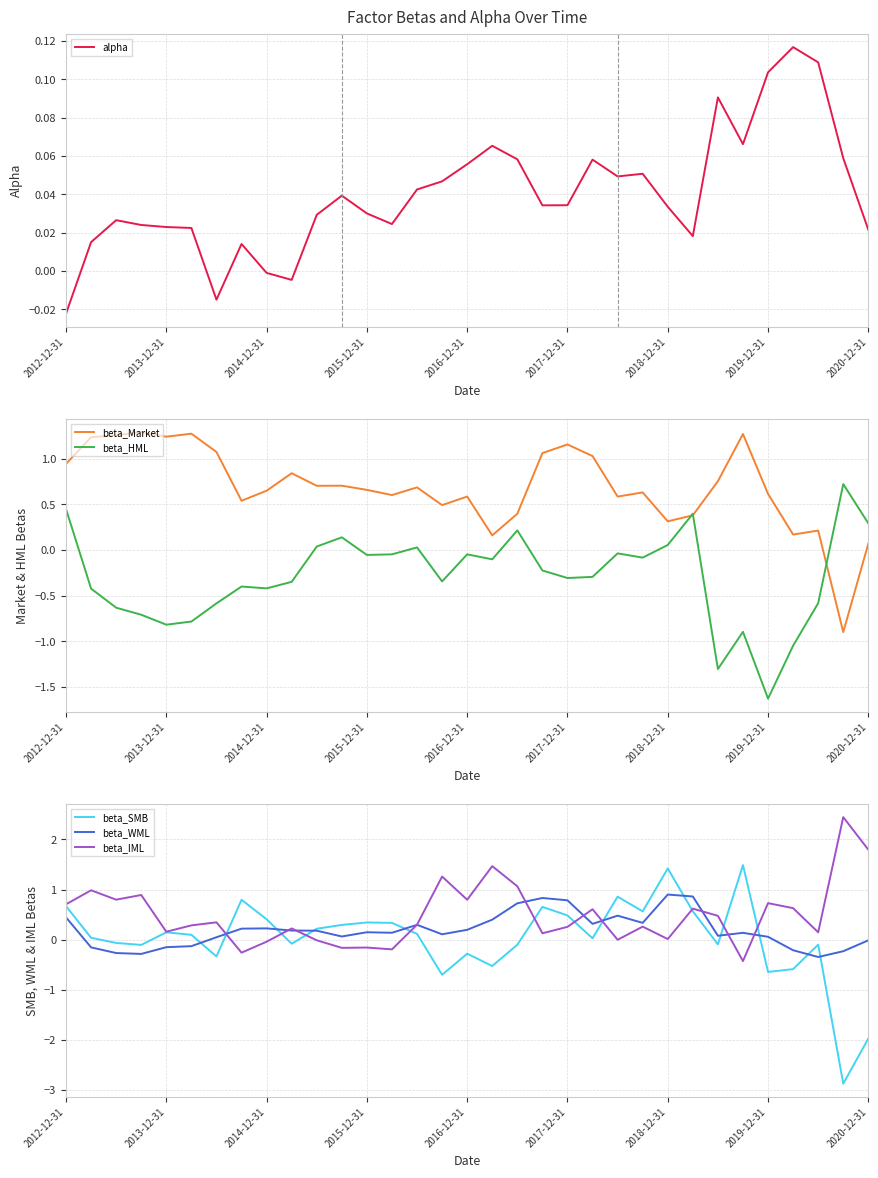

What is the difference between the second highest and second lowest values in the beta_HML series?

1.8